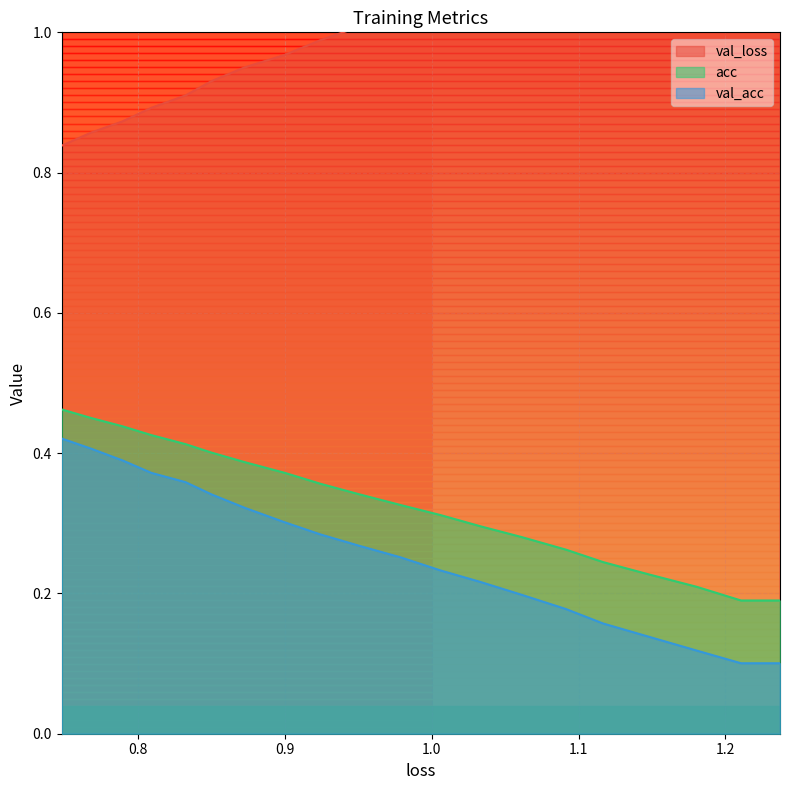

What are all the series names shown in the legend?

val_loss, acc, val_acc